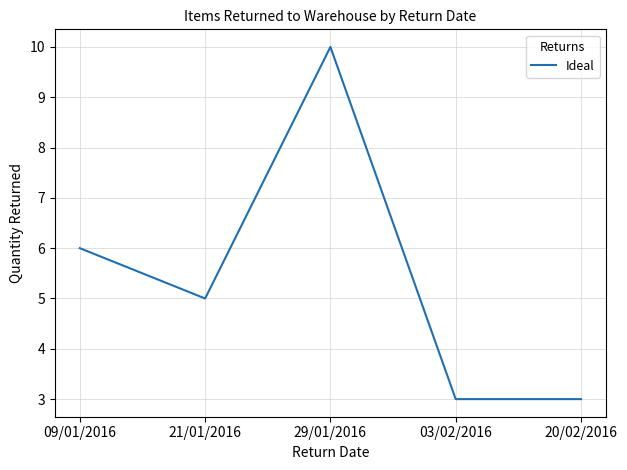

What position from the left is 21/01/2016?

2